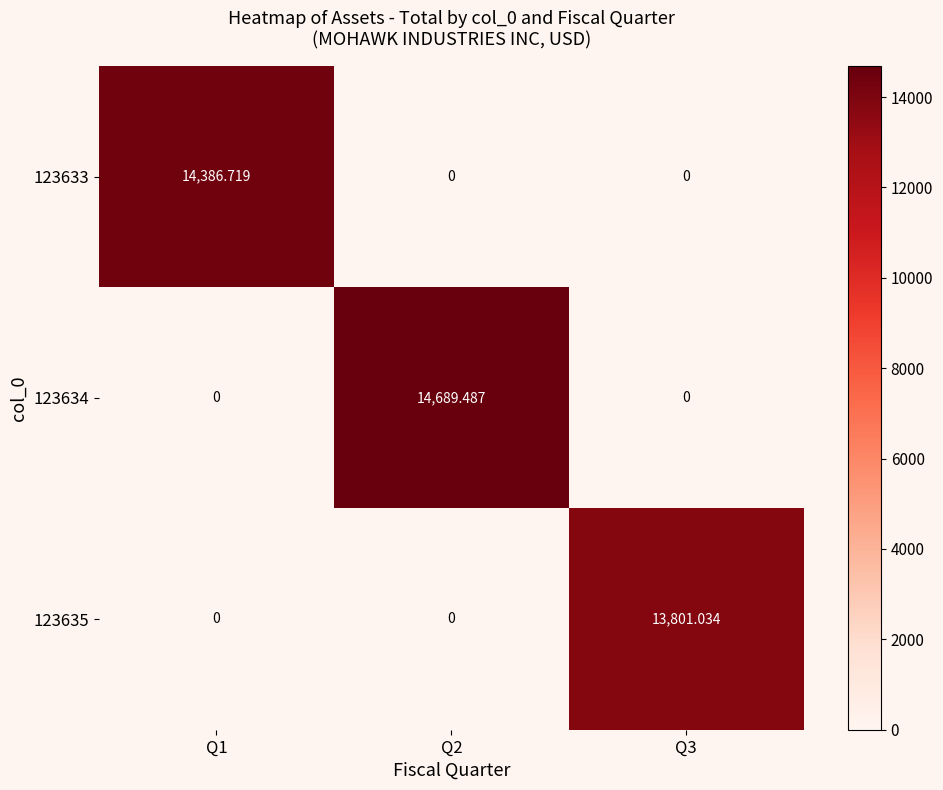

Which series has the widest spread of values?

123634